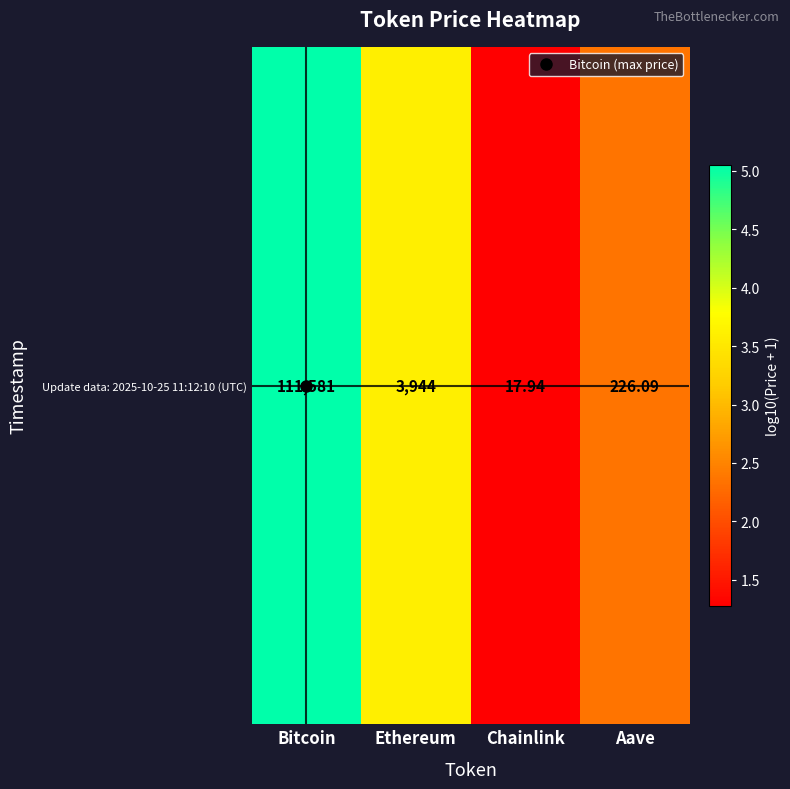

Where is the data nearest to the value 3?

Ethereum